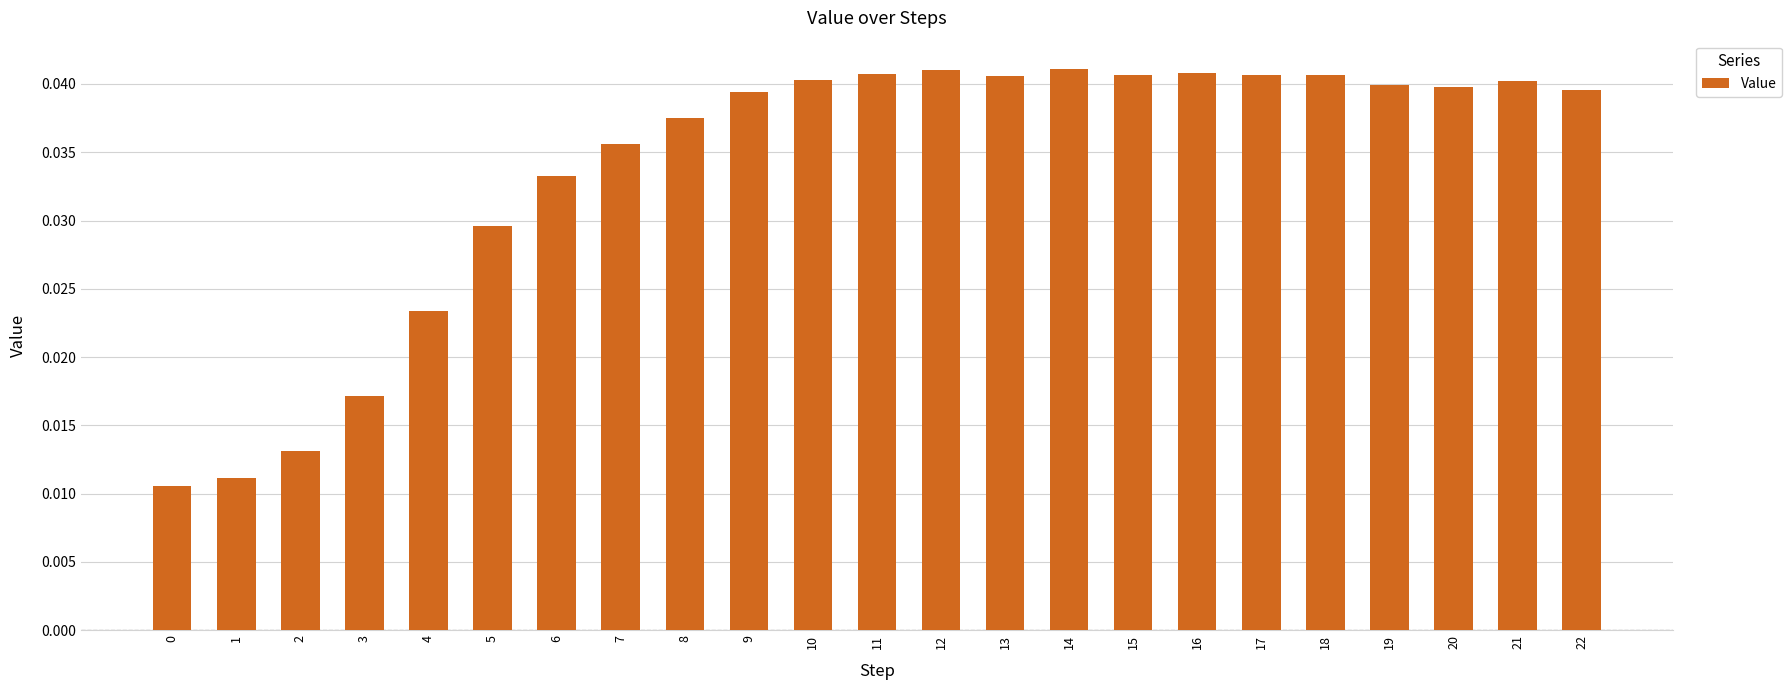

The chart shows a value of 0.1 at 14. True or false?

False